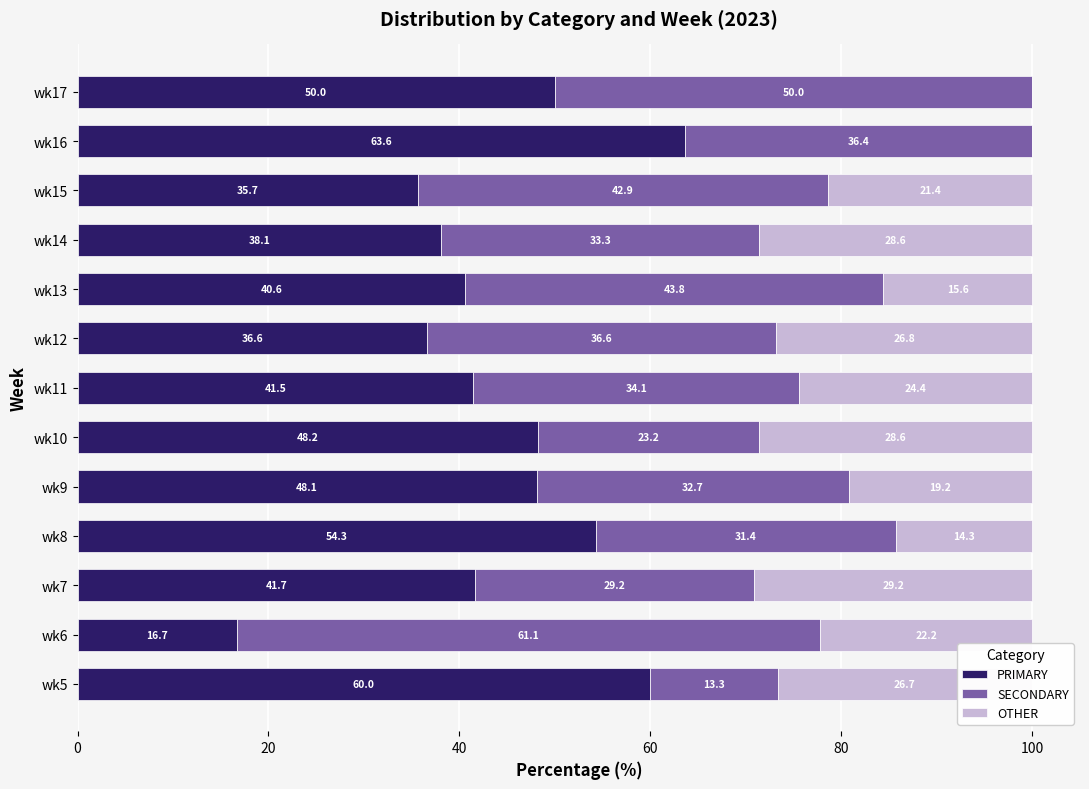

At which label is PRIMARY closest to 40?

wk13